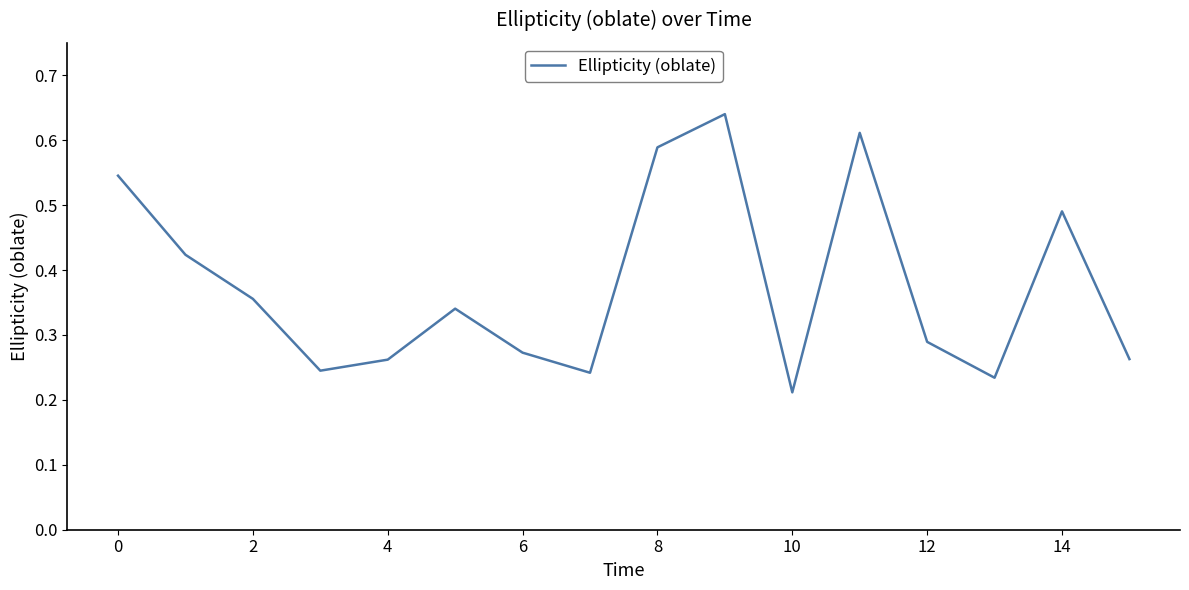

Does the chart have visible grid lines?

No